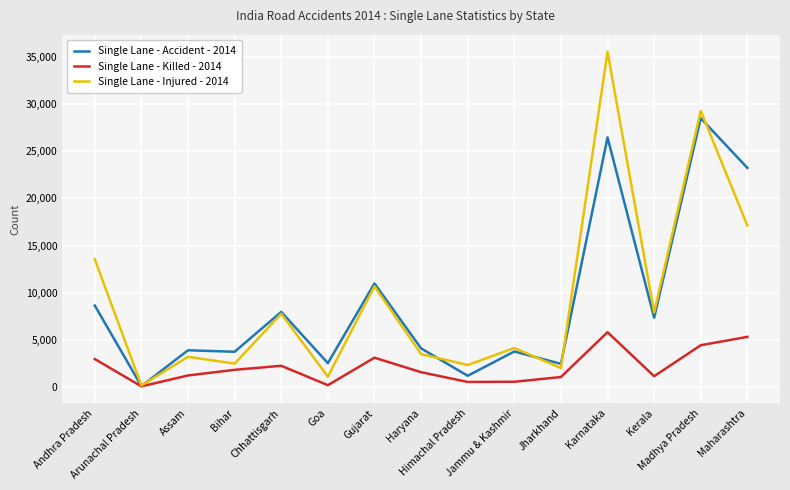

At Karnataka, list the series in order from smallest to largest.

Single Lane - Killed - 2014, Single Lane - Accident - 2014, Single Lane - Injured - 2014